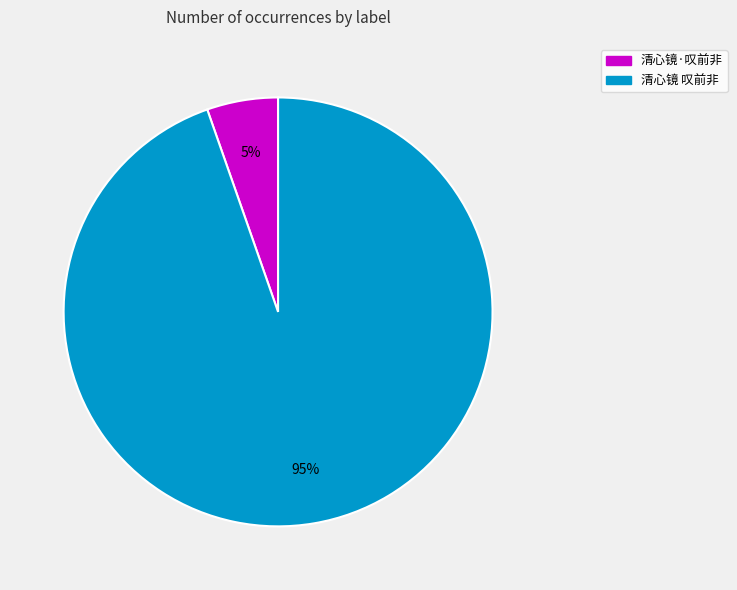

True or false: 清心镜·叹前非 accounts for 5% of the total.

True